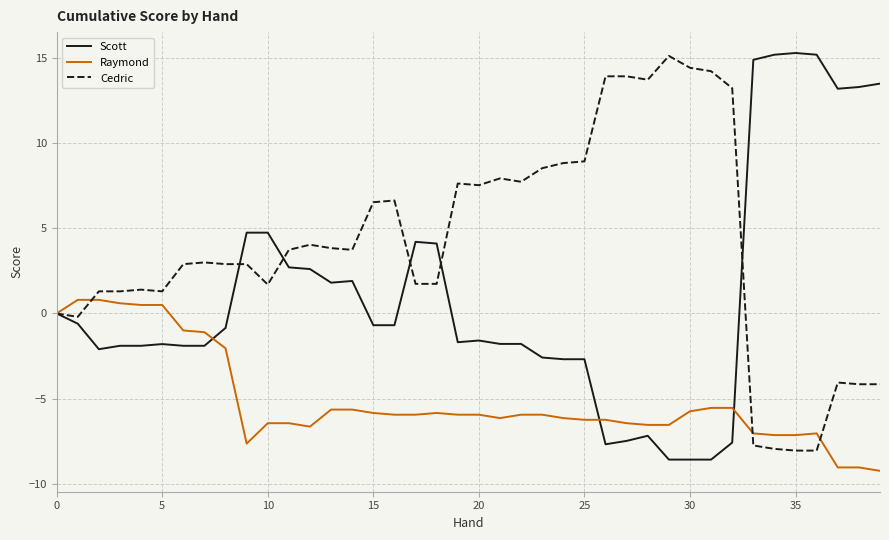

List the series in order of their overall mean, lowest first.

Raymond, Scott, Cedric